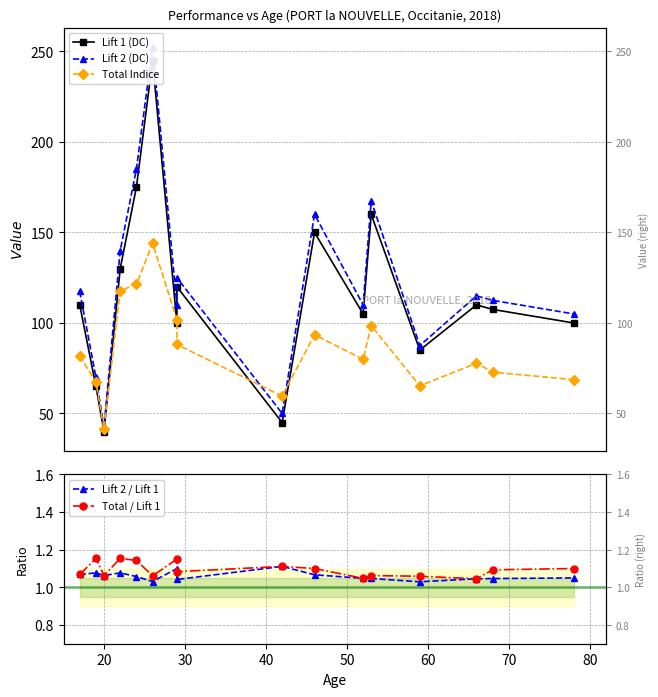

True or false: Total Indice and Lift 2 / Lift 1 intersect in this chart.

False